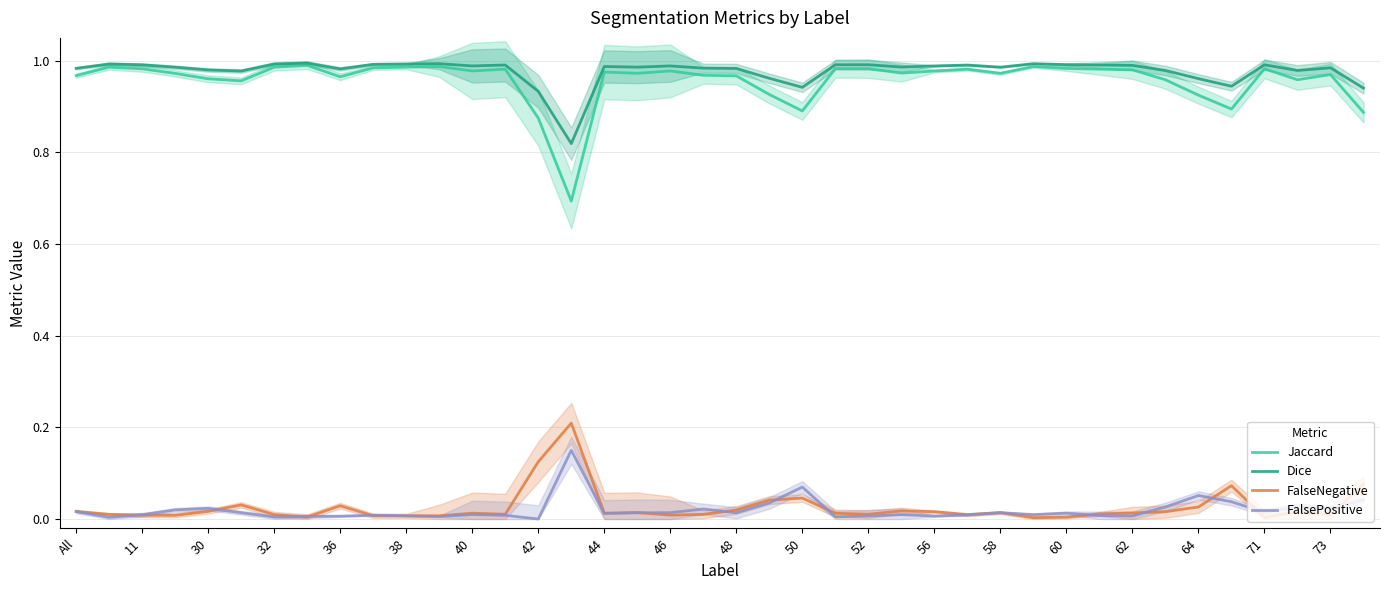

True or false: FalsePositive and Dice intersect in this chart.

False